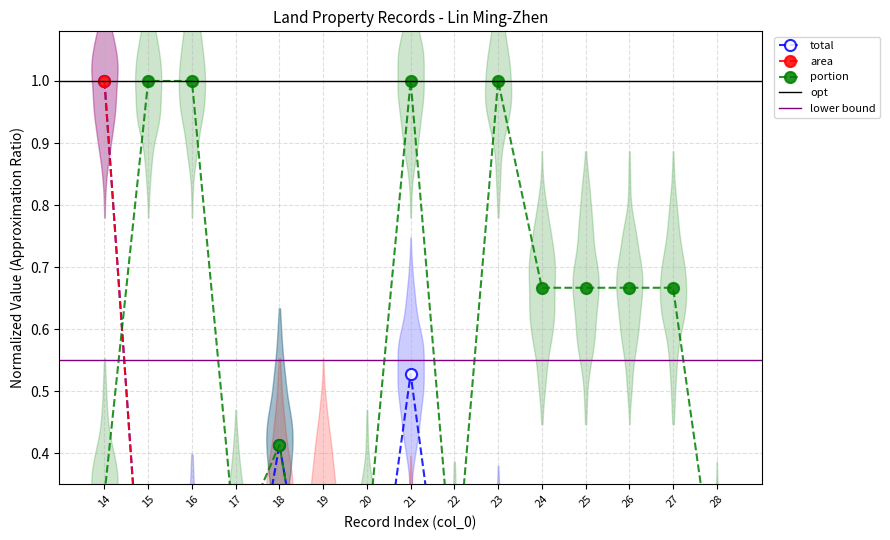

What is the sum of all total values?

2.4